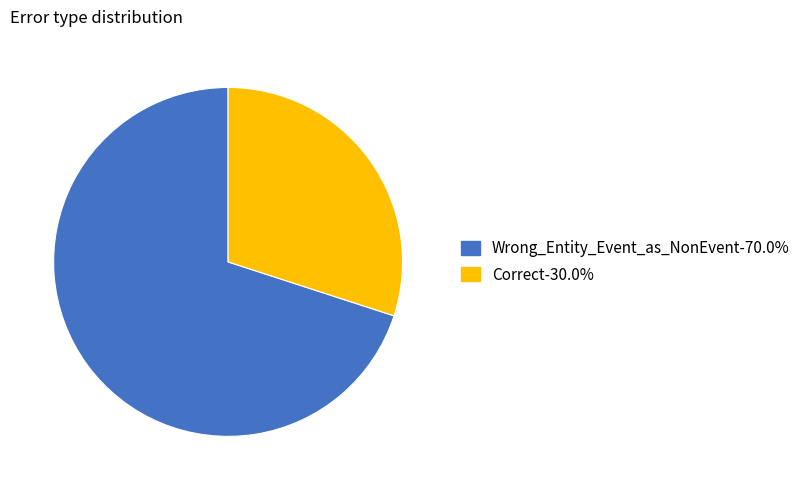

Do Wrong_Entity_Event_as_NonEvent and Correct together represent more than half of the pie?

Yes